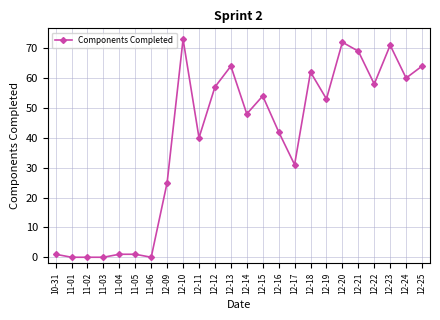

Reading left to right, what are all the values shown in this chart?

1	0	0	0	1	1	0	25	73	40	57	64	48	54	42	31	62	53	72	69	58	71	60	64